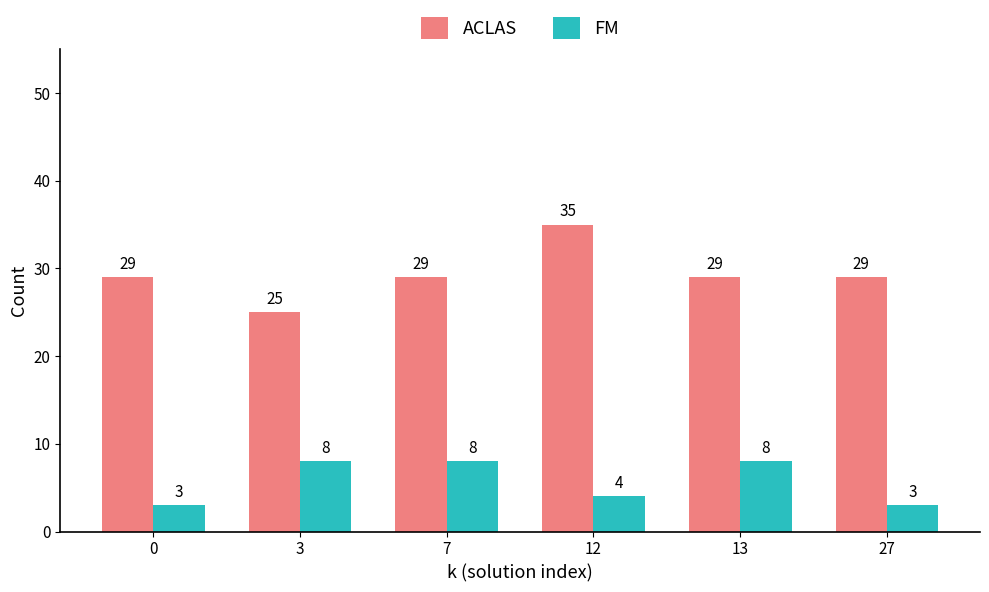

What is the value of the ACLAS bar at the 2nd from the left?

25